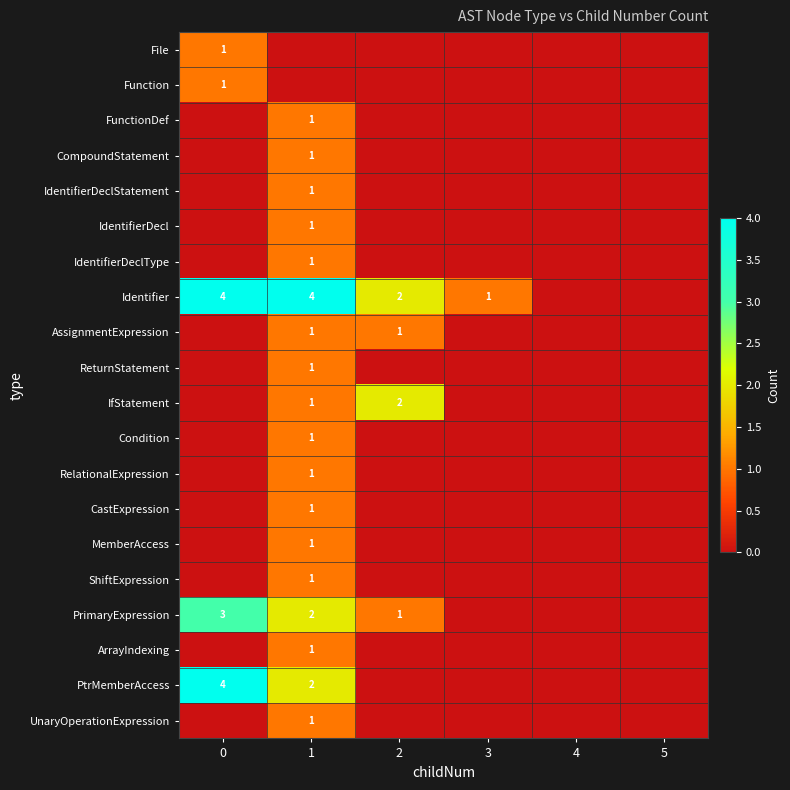

The IdentifierDeclType series shows 1 at 1. True or false?

True